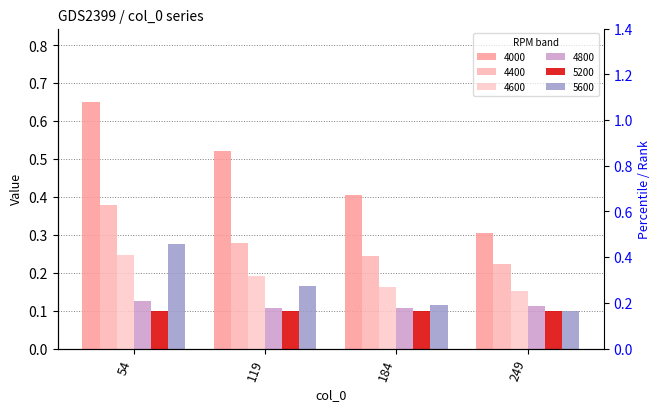

What is the difference between the highest and lowest values at 249?

0.2